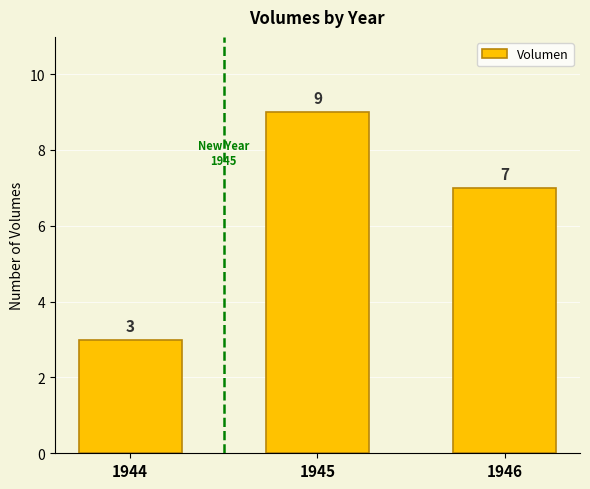

How many data points does each series have?

3